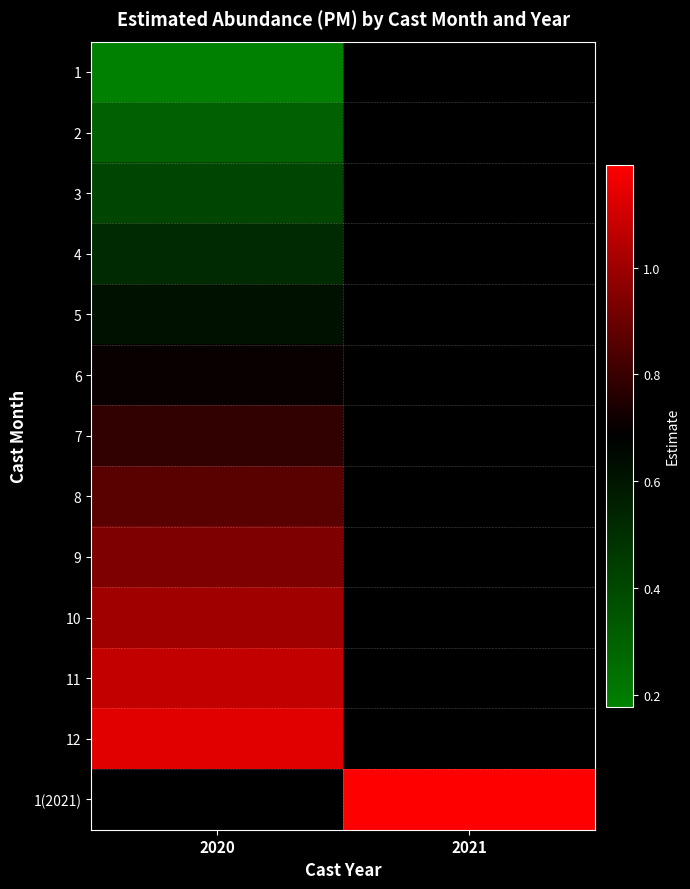

List the series in order of their peak value, highest first.

12, 1(2021), 11, 10, 9, 8, 7, 6, 5, 4, 3, 2, 1